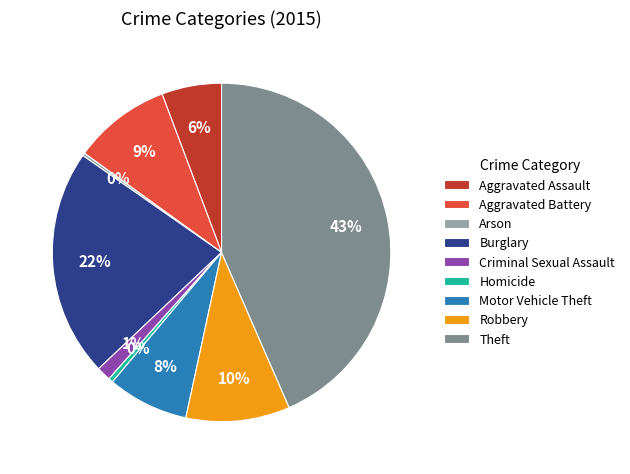

Which slice is the largest?

Theft